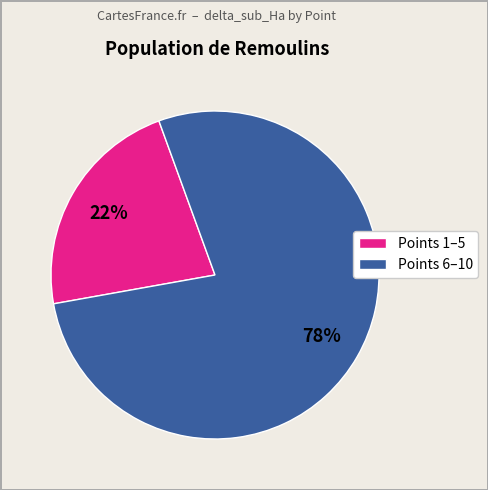

Is there a majority slice in this chart?

Yes